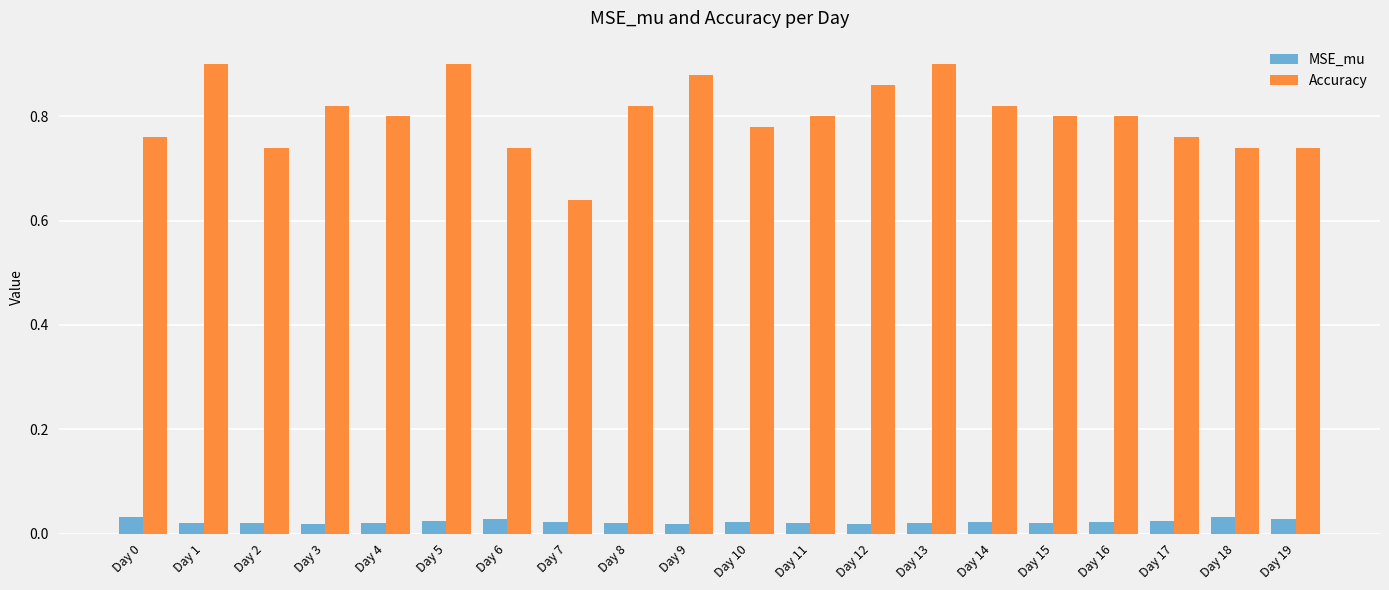

True or false: Accuracy has a value of 0.8 at Day 4.

True